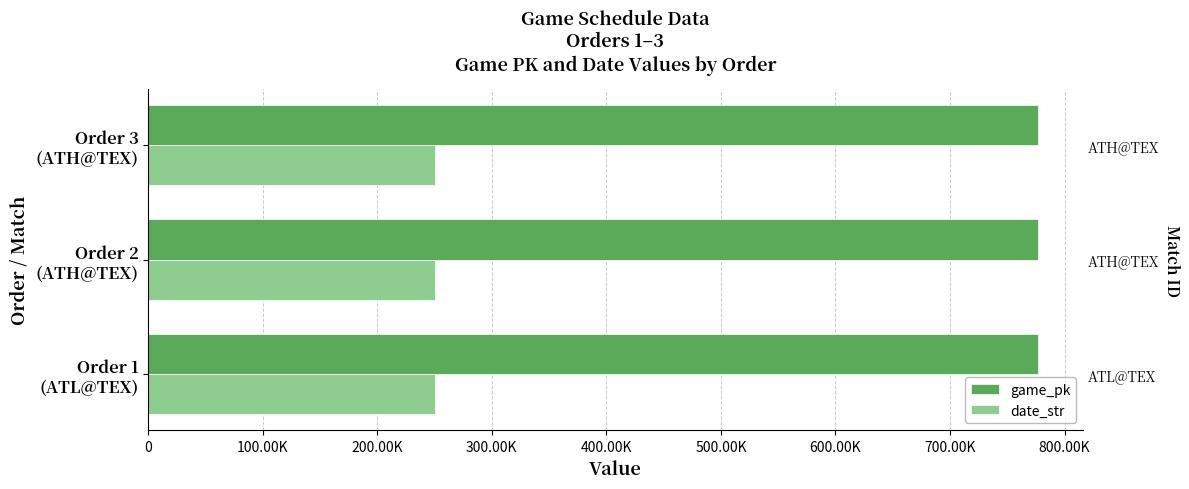

The game_pk series shows 1325627 at Order 1 (ATL@TEX). True or false?

False